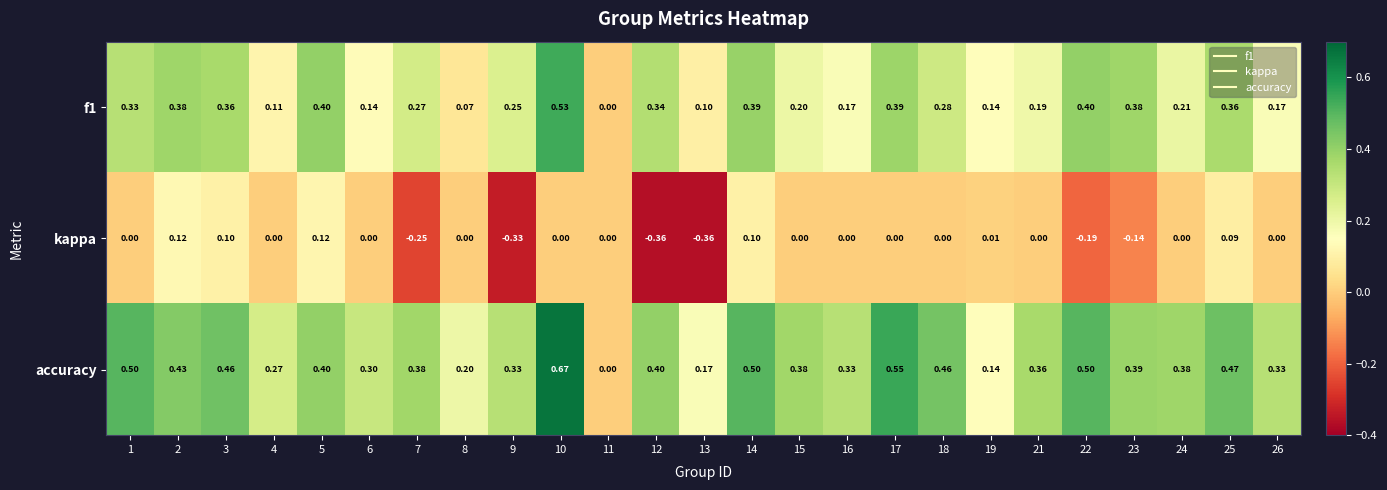

At 23, list the series in order from largest to smallest.

accuracy, f1, kappa